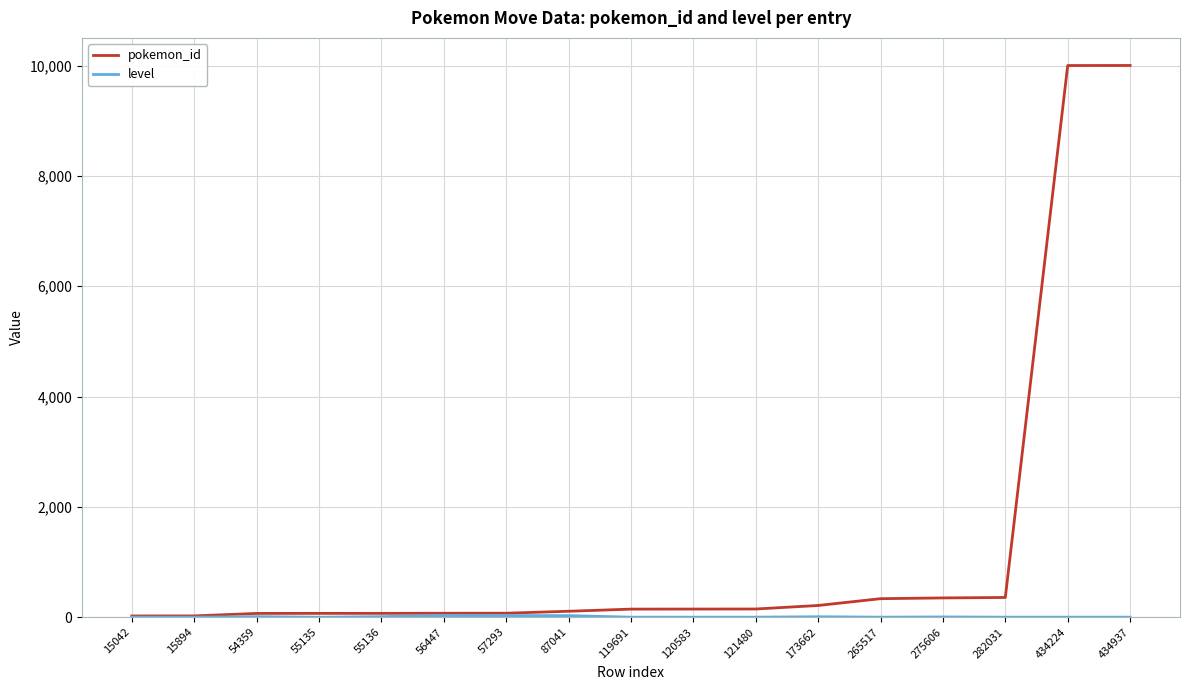

How many lines are shown in the chart?

2